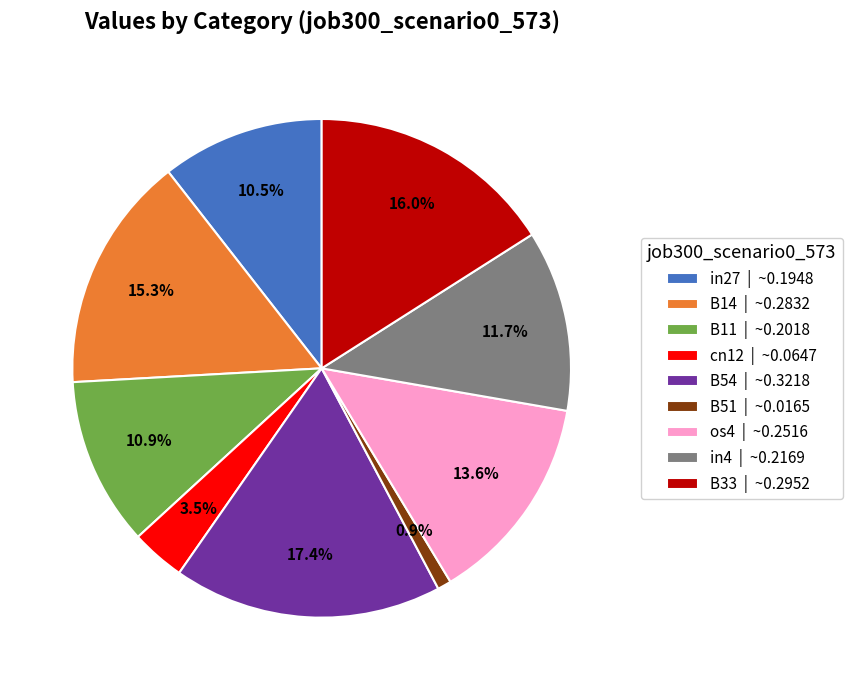

To the nearest percent, what is the average slice percentage?

11%